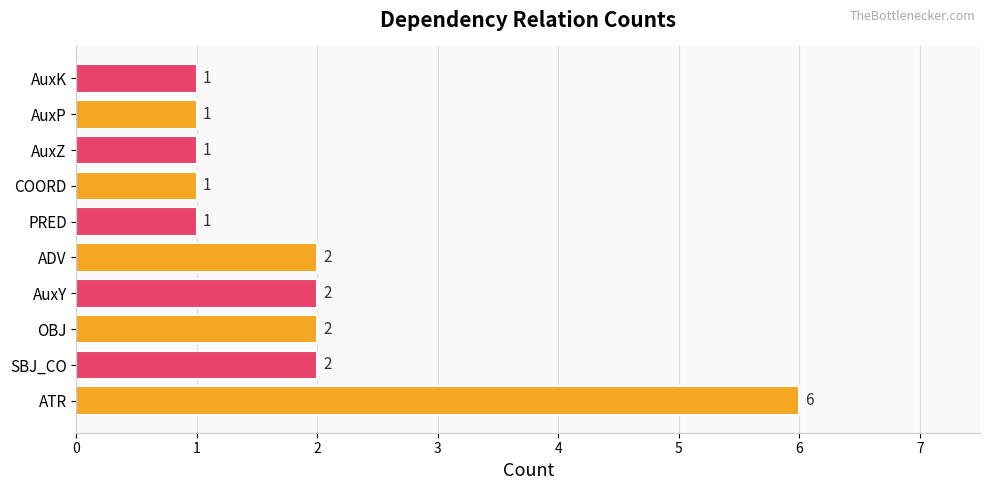

The value at AuxK is 1. True or false?

True